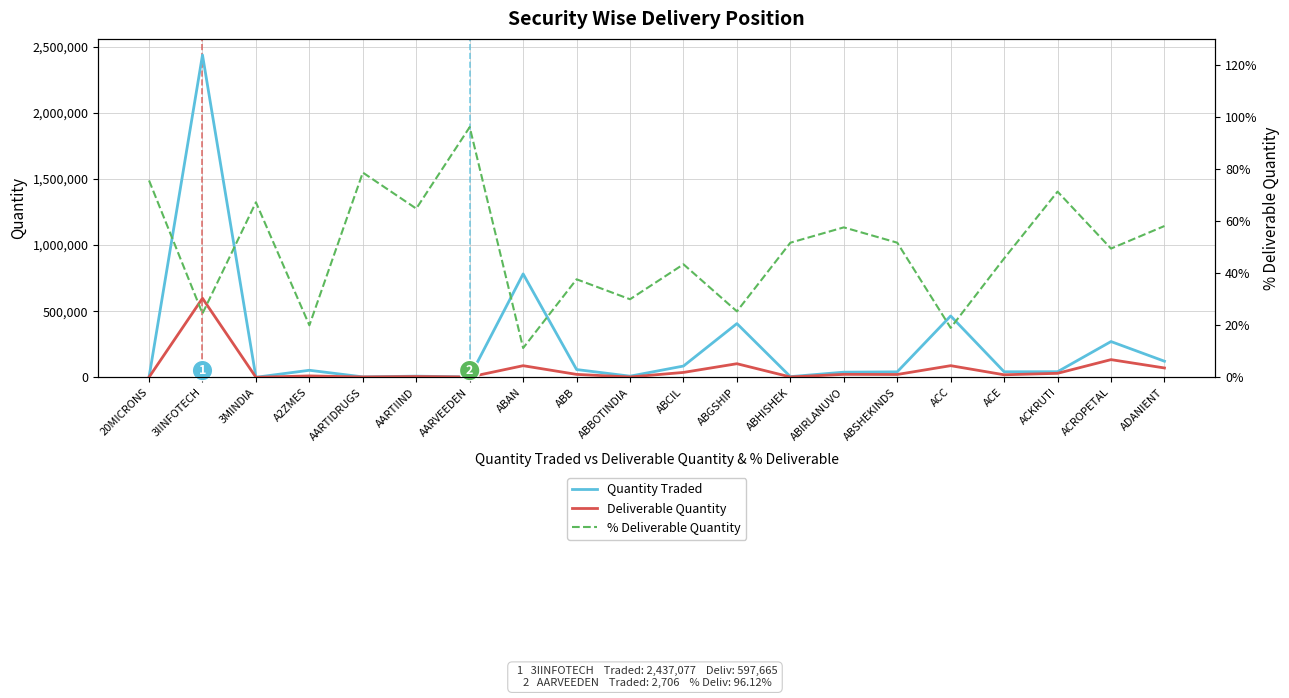

What is the highest value of the Quantity Traded series?

2437077.0